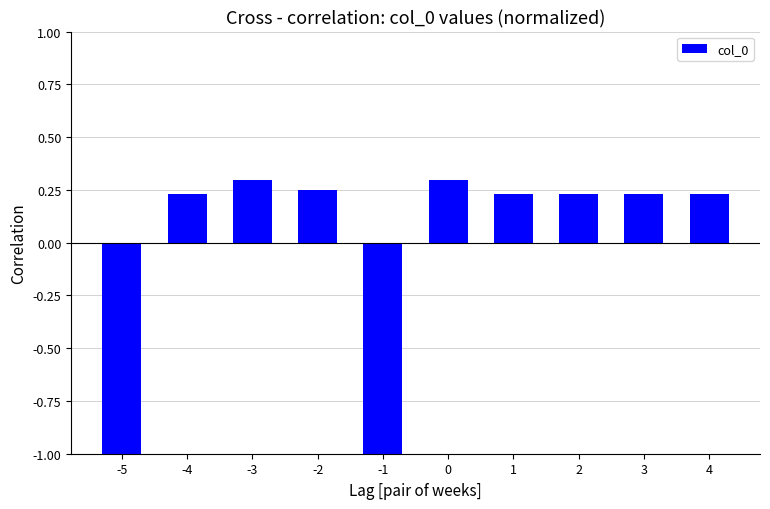

What is the difference between the maximum and second lowest values?

1.3